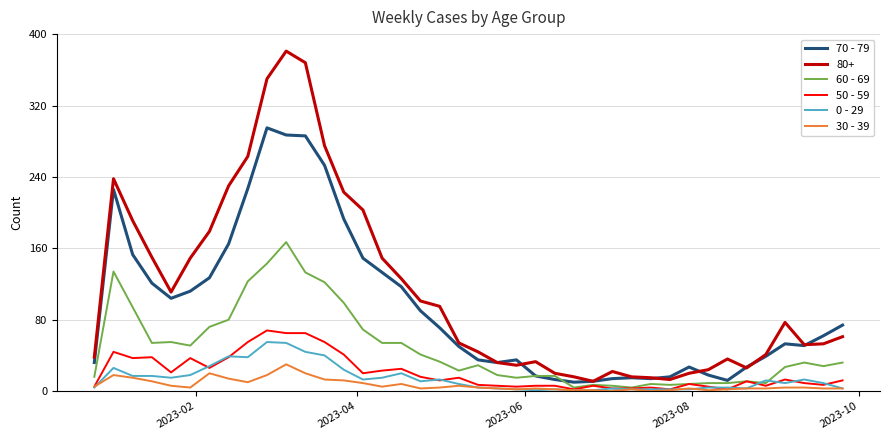

What is the sum of all 70 - 79 values?

3766